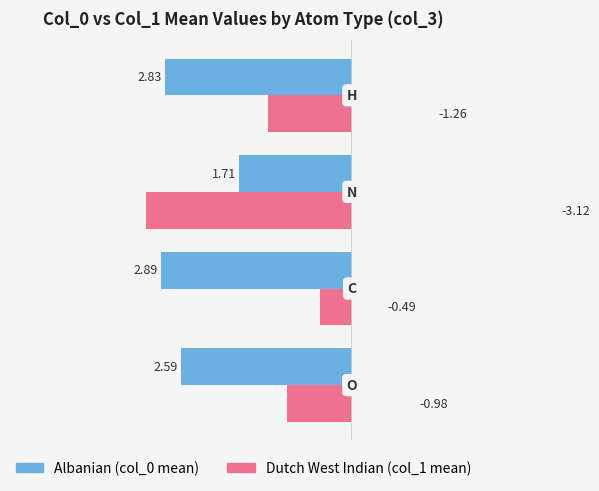

What is the value of the Albanian bar at the 4th from the left?

-2.8